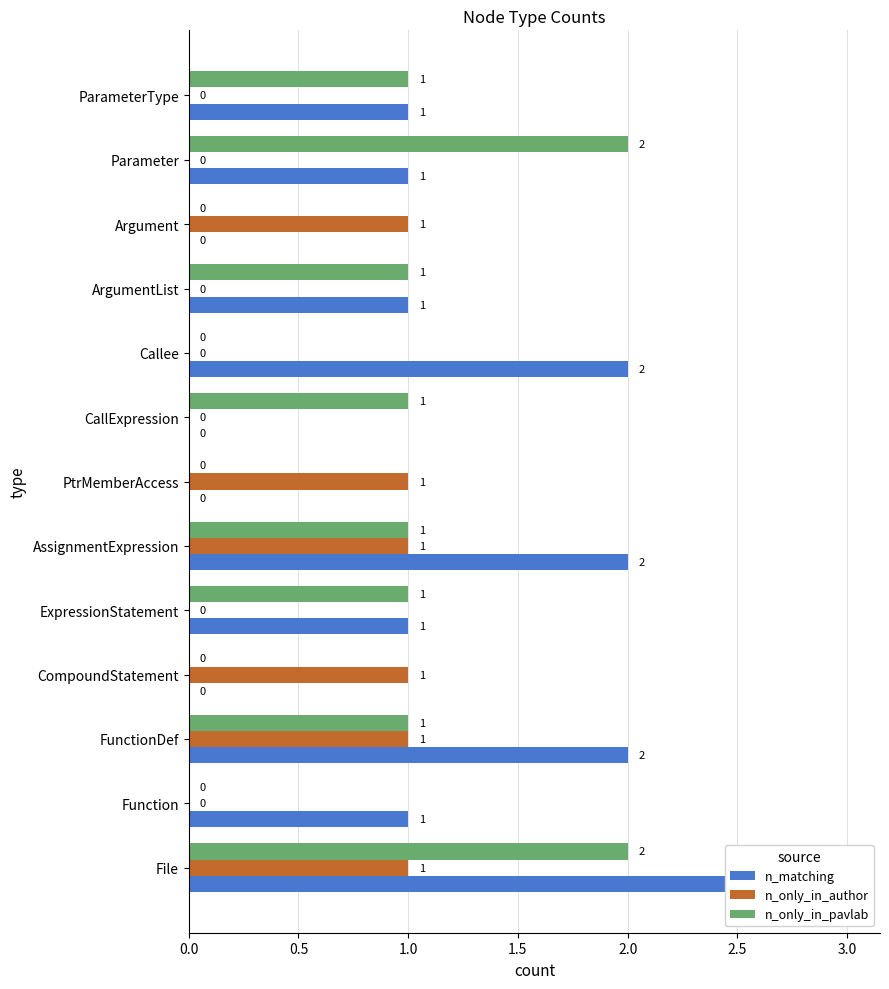

Are the bars grouped side by side (vs. stacked)?

Yes